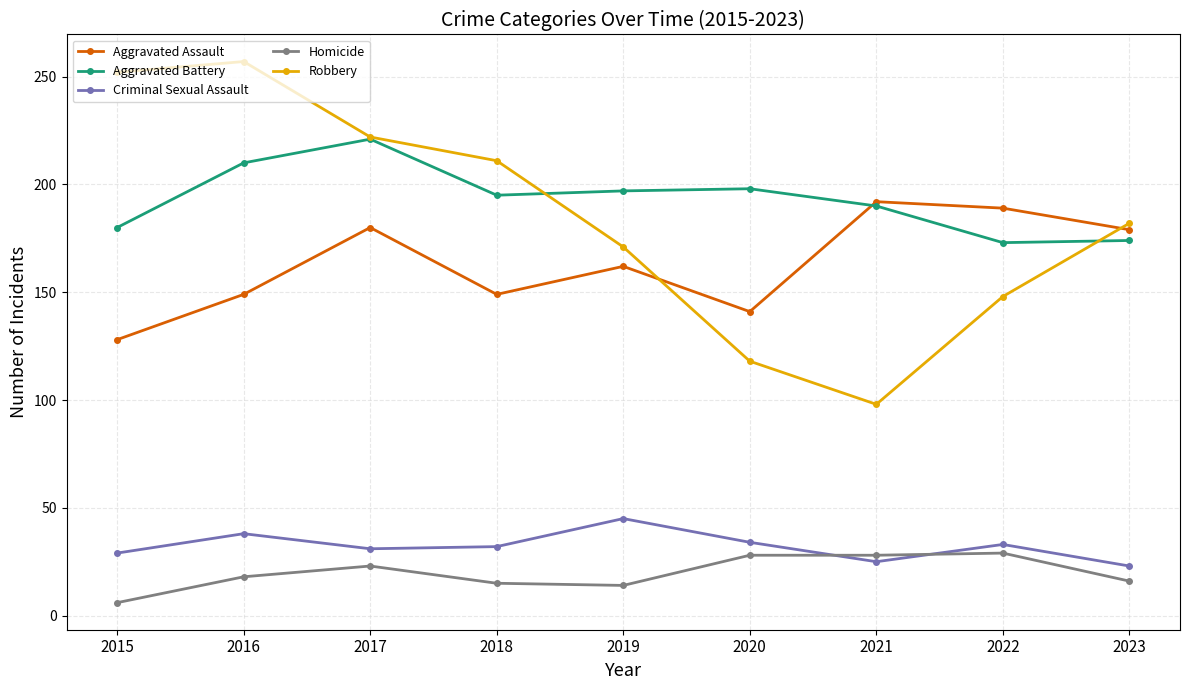

Which category has the highest value across all series?

2016